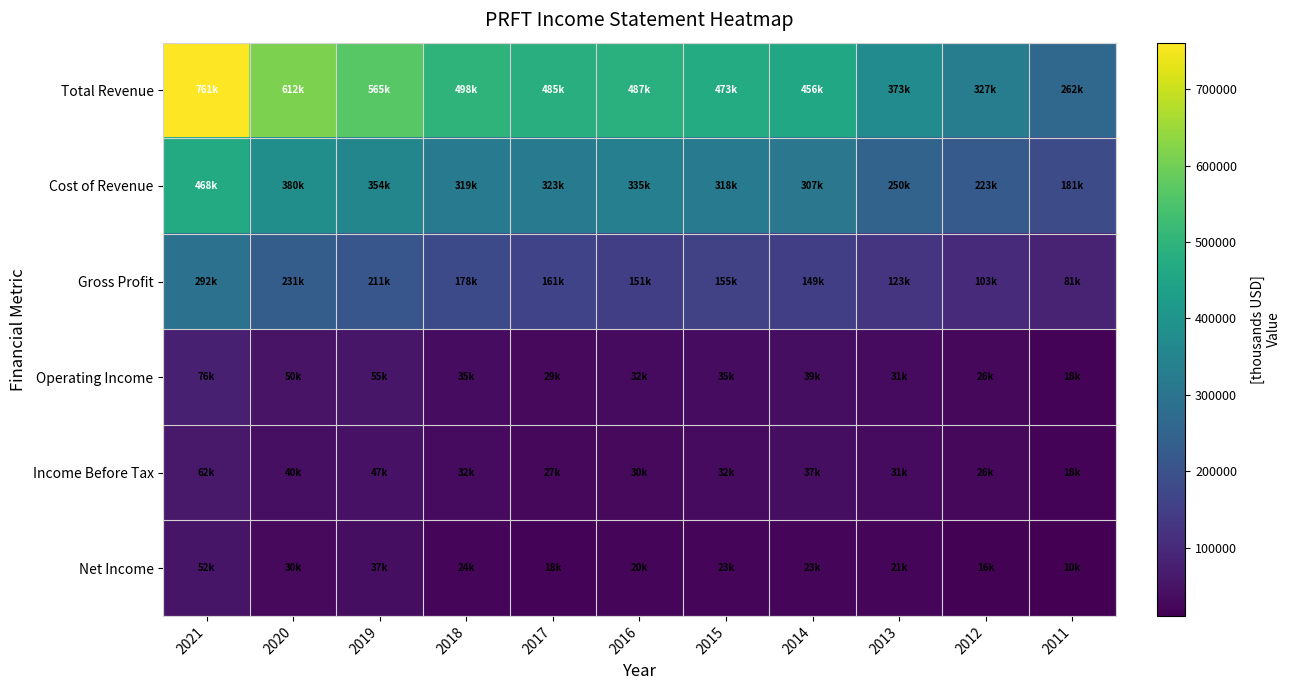

At how many categories does at least one series exceed 283409?

10